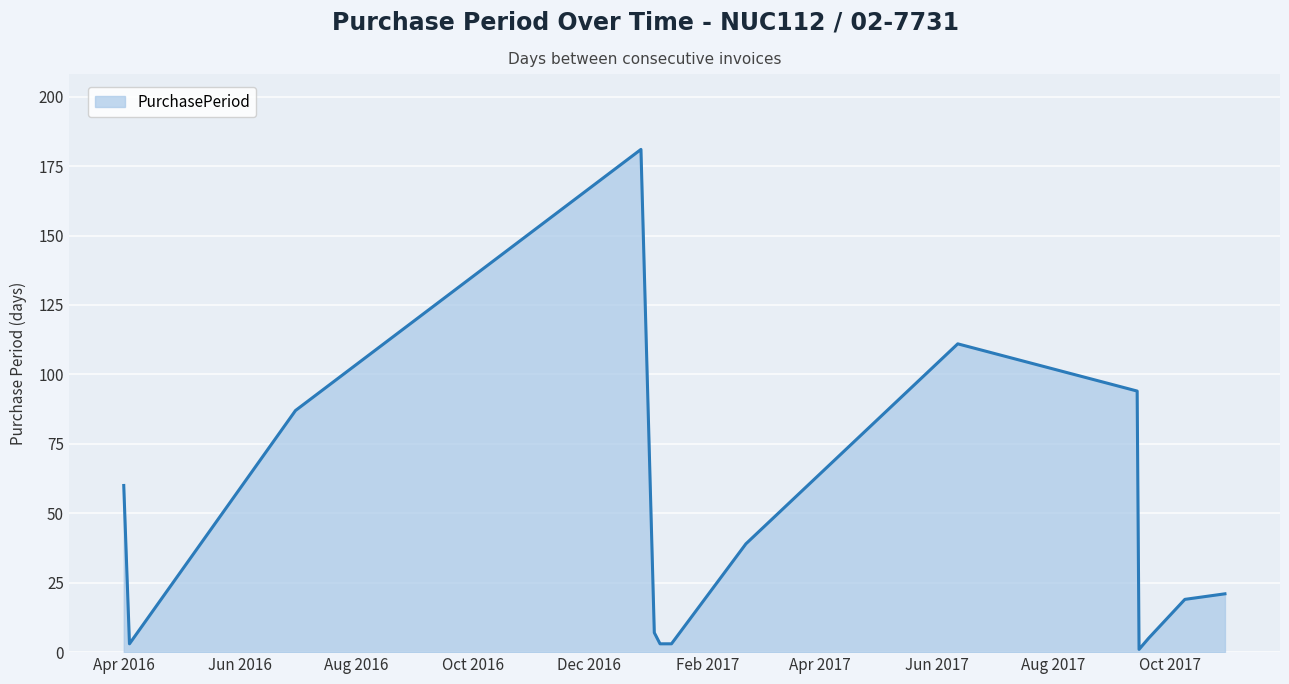

Does the chart have visible grid lines?

Yes